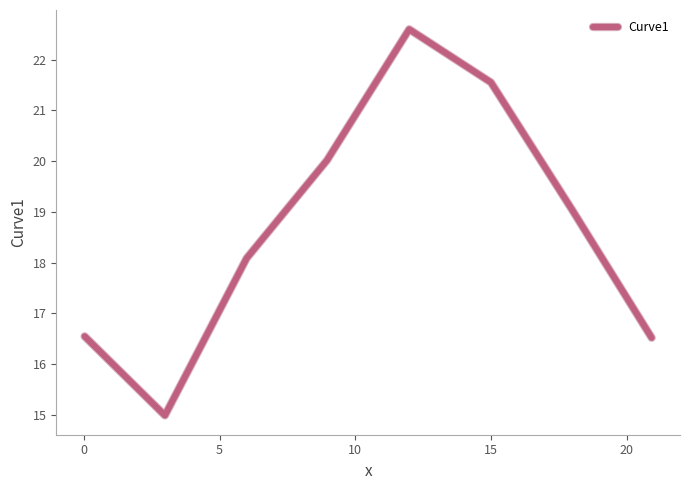

What is the average value?

18.7